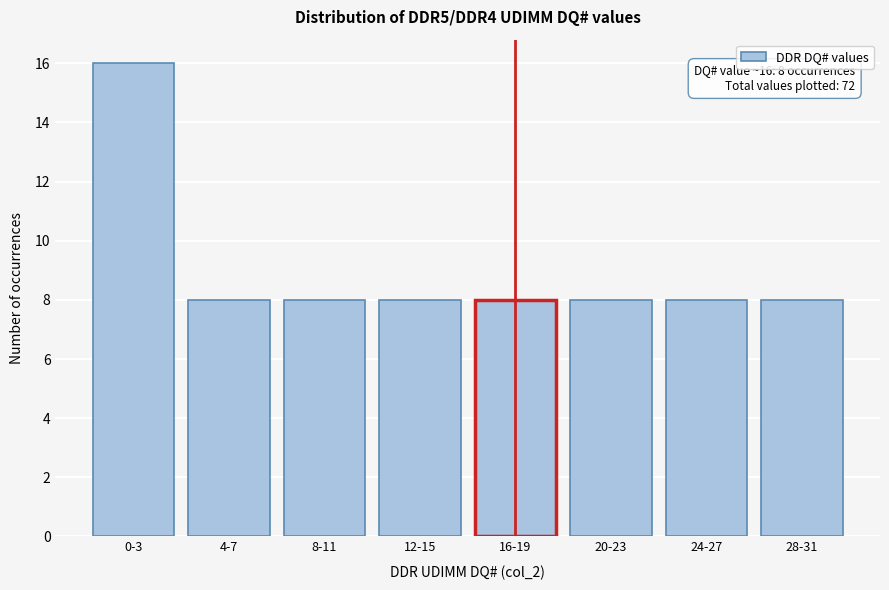

Reading left to right, extract all data points from this chart.

16	8	8	8	8	8	8	8